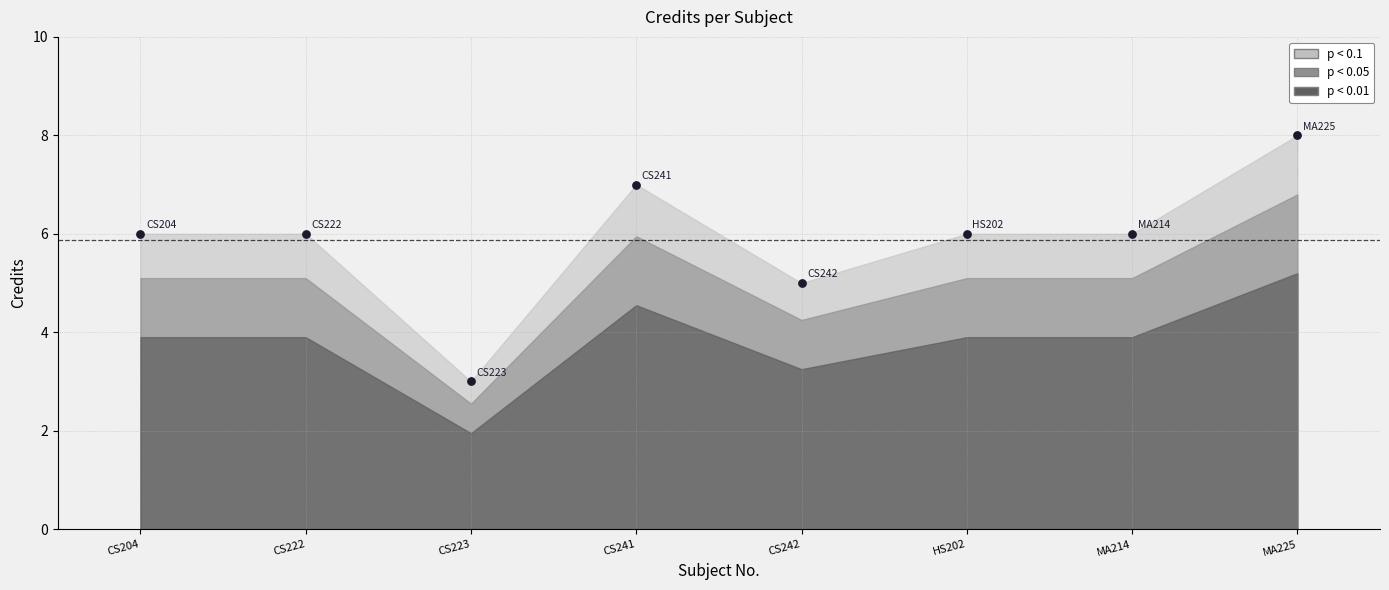

What is the average Y value?

6